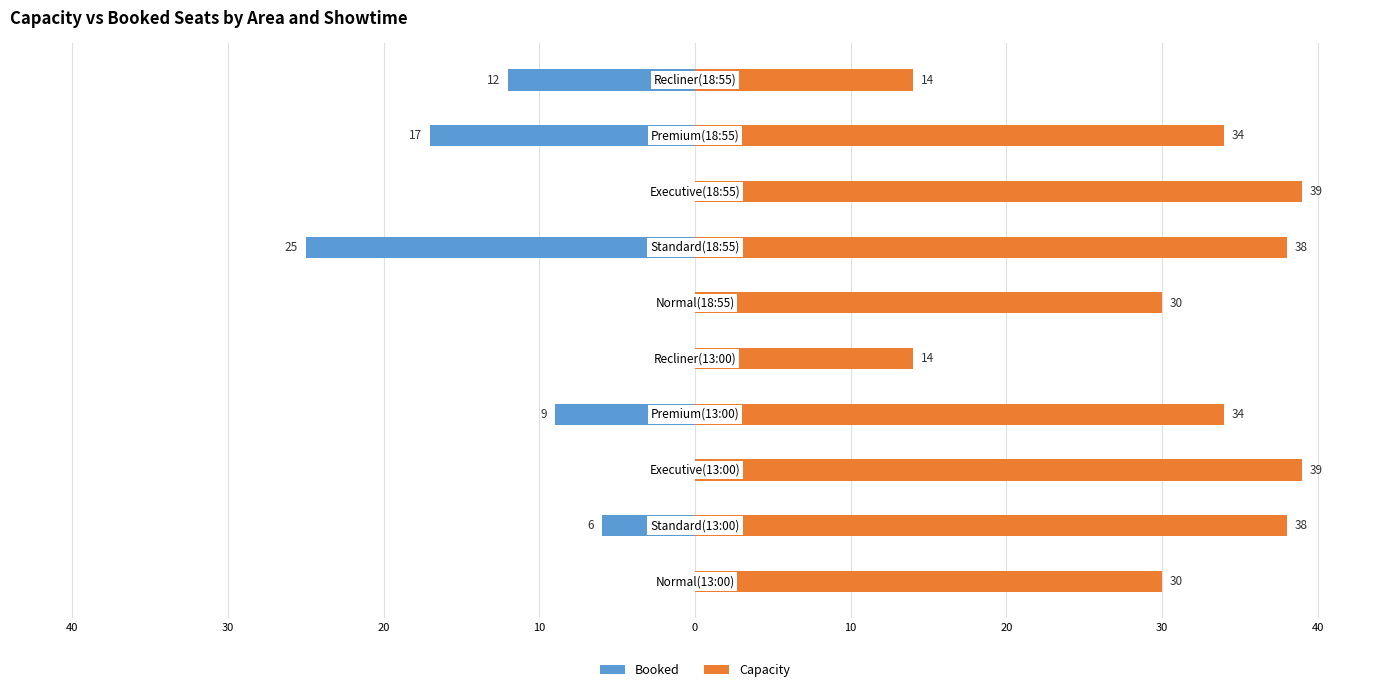

List the series in order of their overall mean, lowest first.

Booked, Capacity